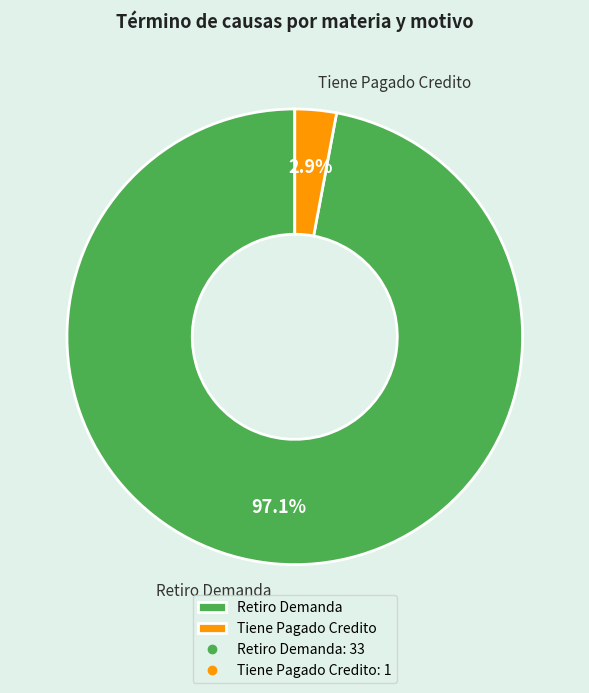

The Tiene Pagado Credito slice represents 3% of the pie. True or false?

True